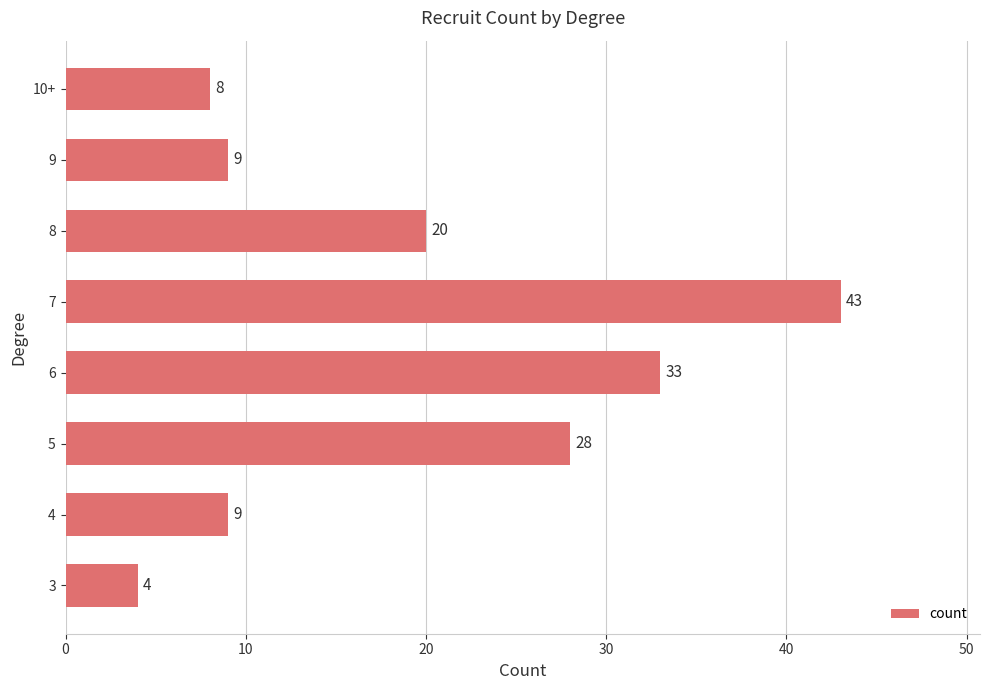

Reading top to bottom, extract all data points from this chart.

10+=8	9=9	8=20	7=43	6=33	5=28	4=9	3=4